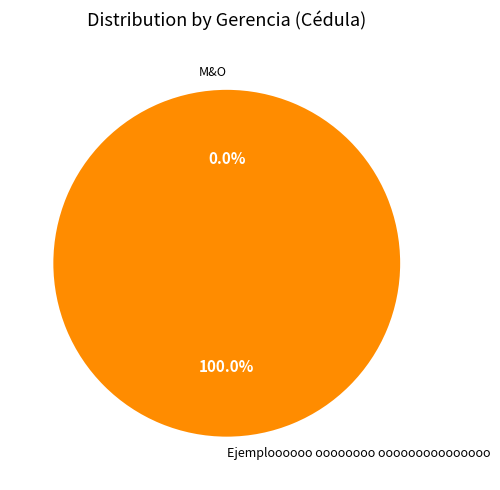

Does Ejemploooooo oooooooo ooooooooooooooo account for over 50% of the chart?

Yes